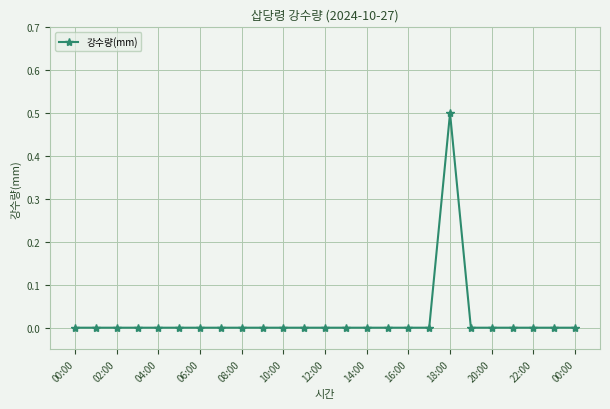

What is the difference between the maximum and second lowest values?

0.5